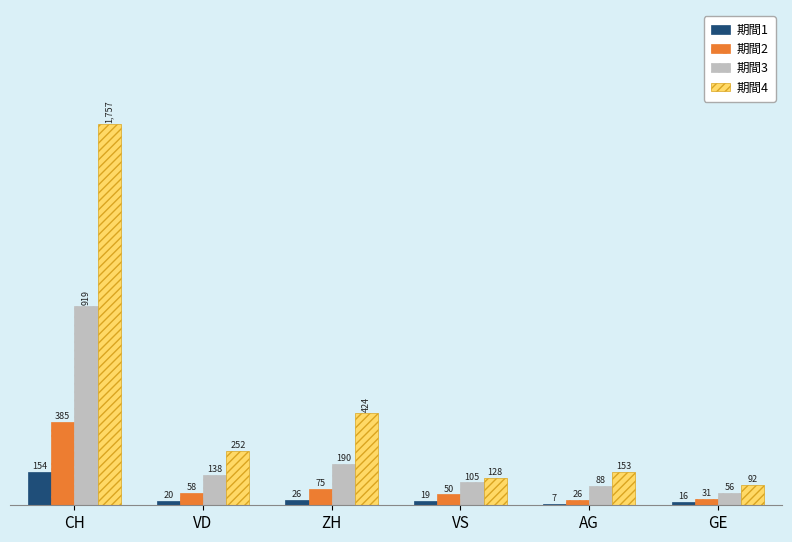

Which series has the widest spread of values?

期間4